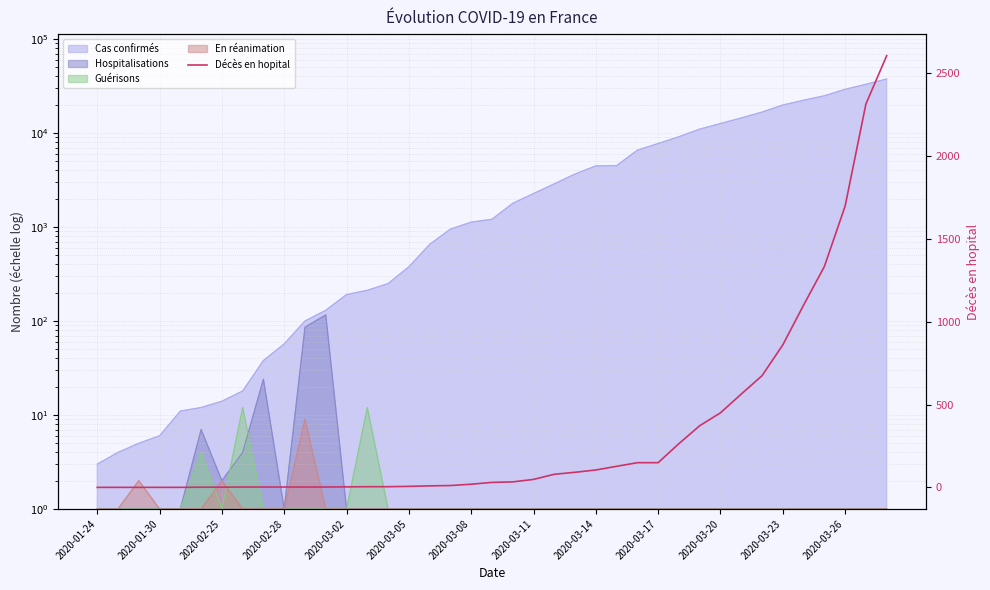

Does the chart have visible grid lines?

Yes